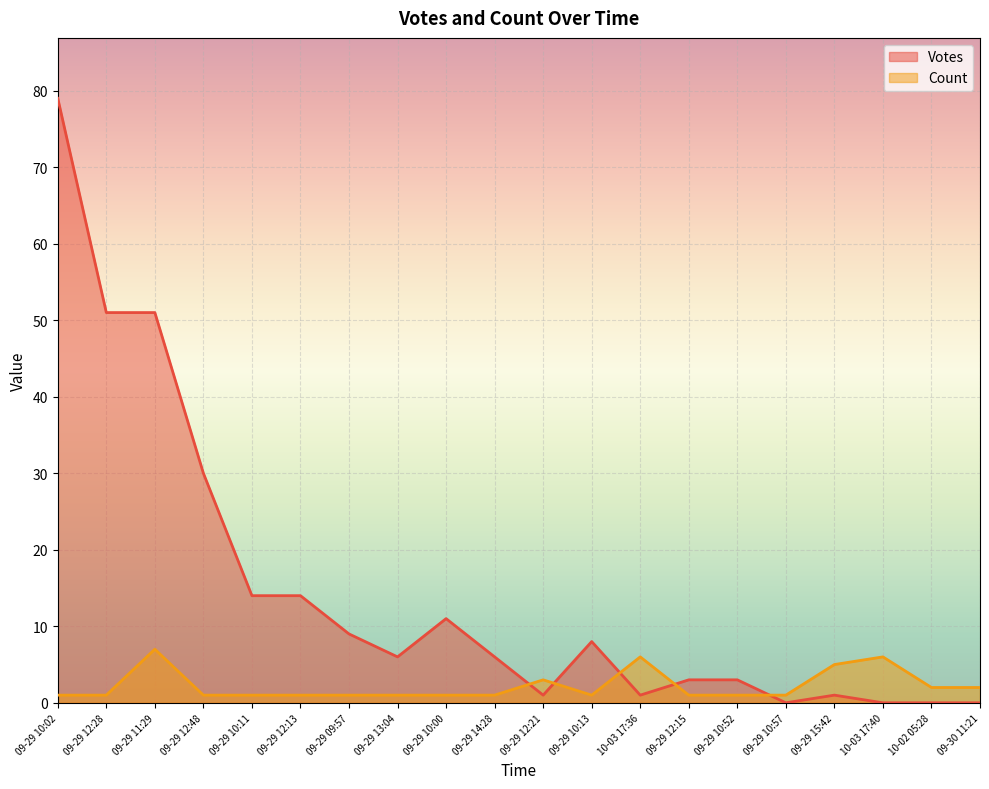

True or false: Count has a value of 4 at 09-29 11:29.

False